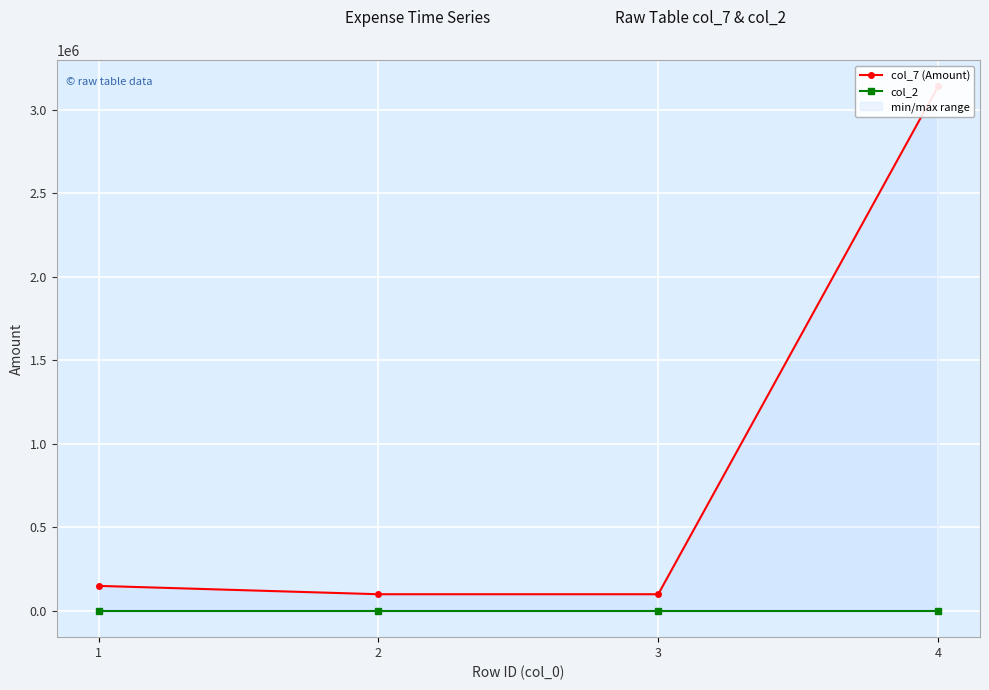

What is the sum of all col_2 values?

4